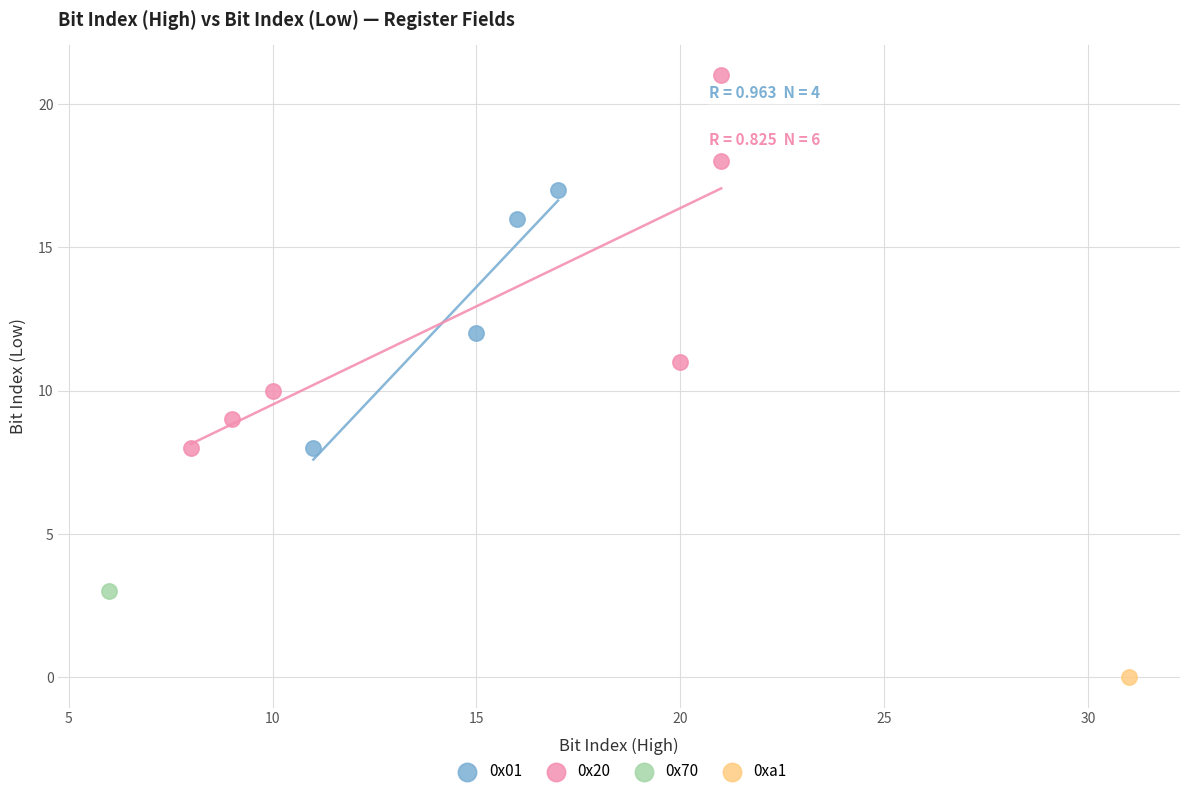

What are all the series names shown in the legend?

0x01, 0x20, 0x70, 0xa1